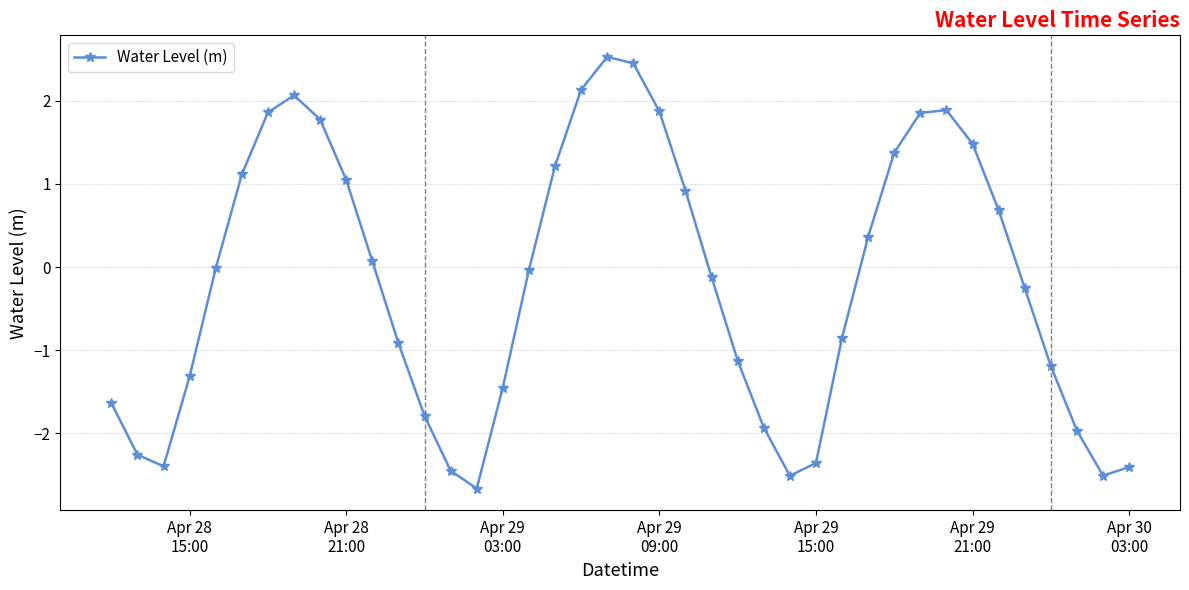

How many points are higher than both their immediate neighbors (excluding endpoints)?

3